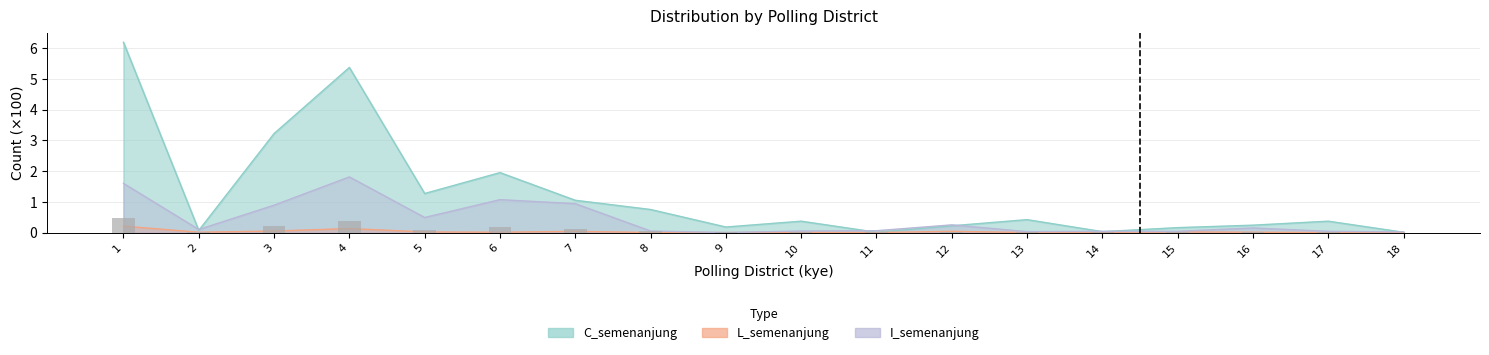

How many data points does each series have?

18